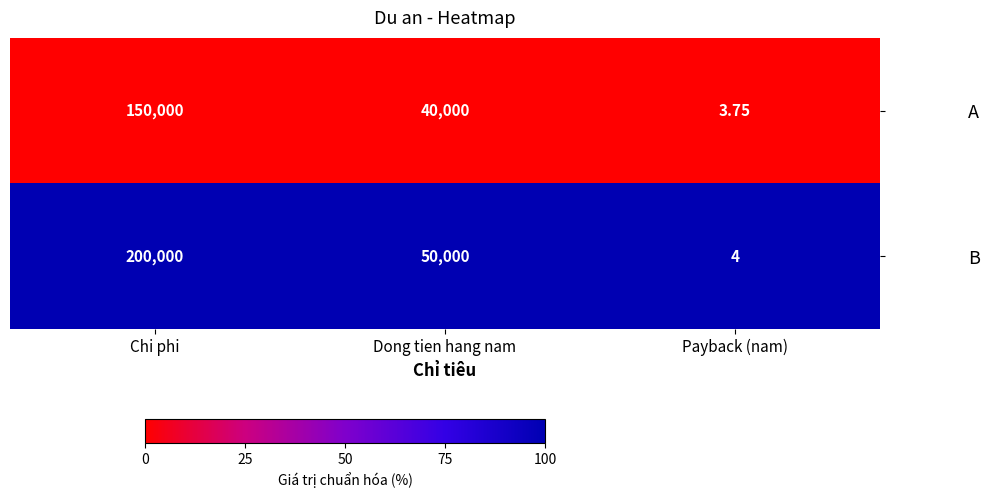

List the series in order of their overall mean, lowest first.

A, B